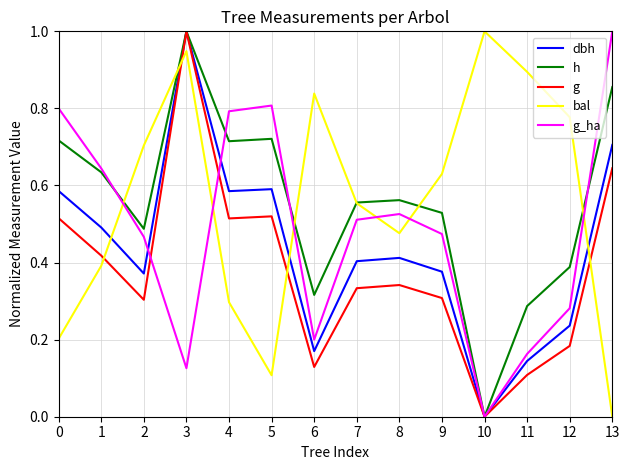

Which category has the lowest value in the dbh series?

10